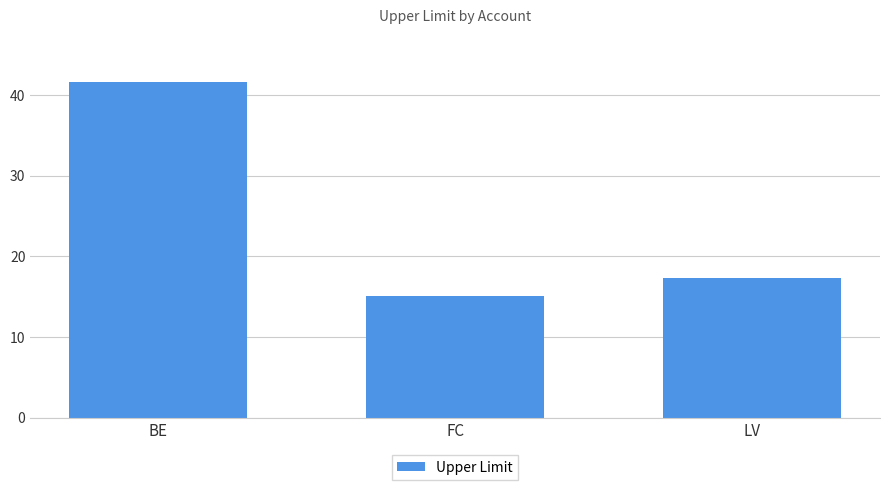

What is the label of the 2nd bar from the left?

FC